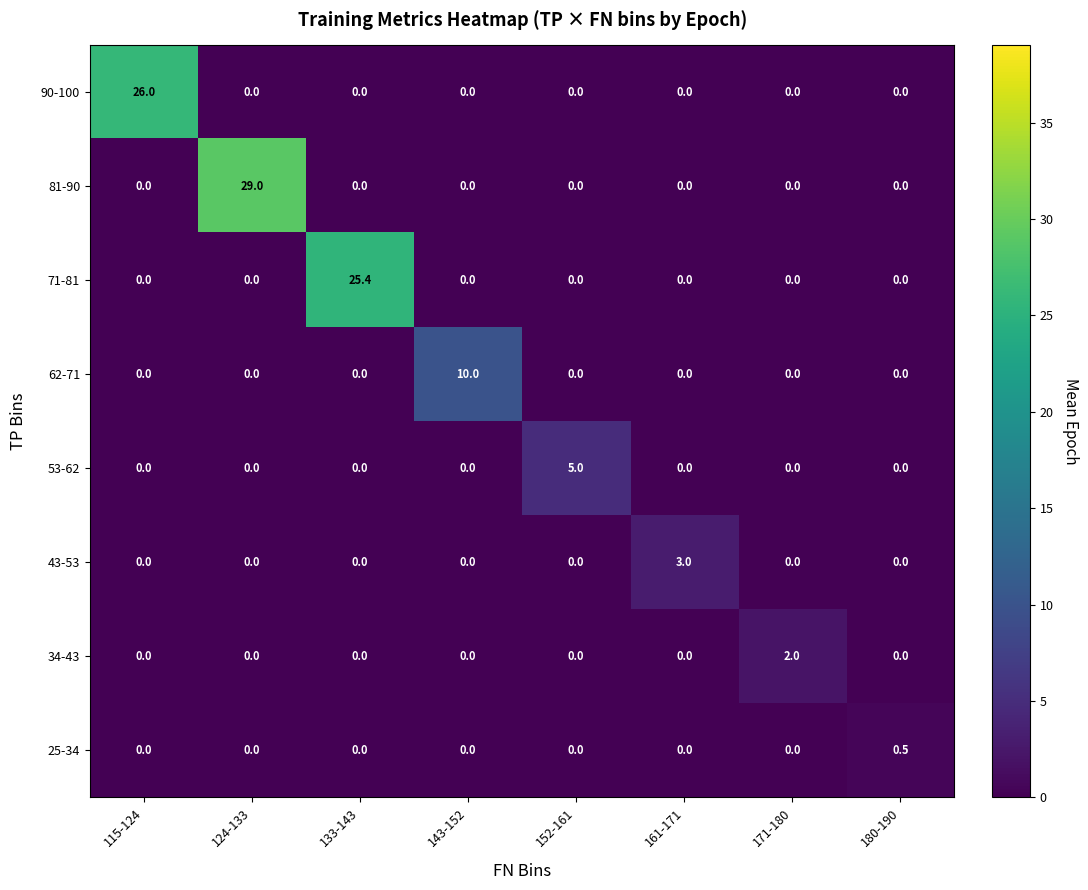

The value of 25-34 at 133-143 is 0.0. True or false?

True